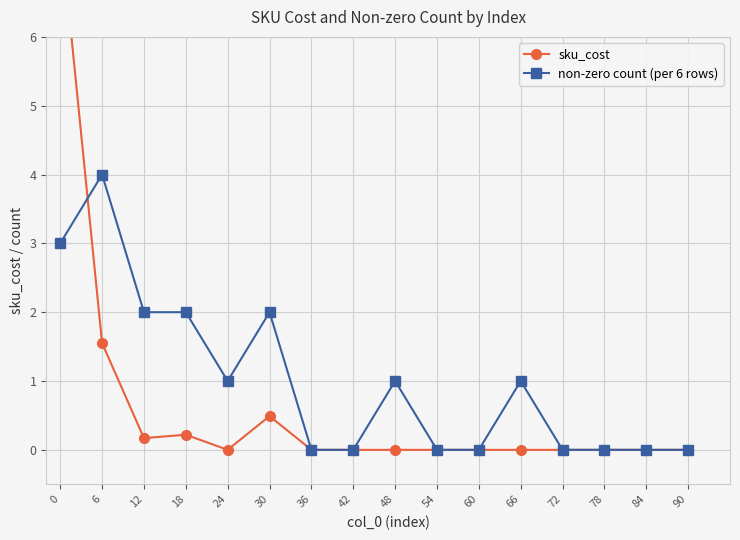

How many interior local valleys does the sku_cost series have?

2